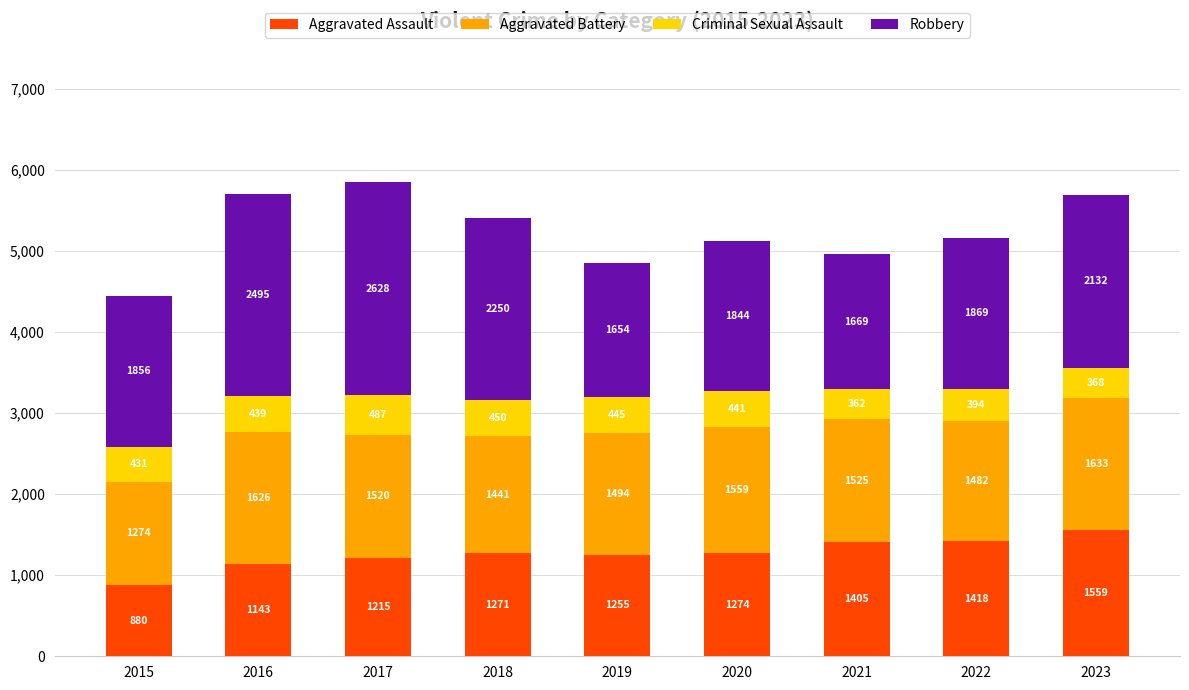

Reading right to left, list the values for the Aggravated Assault series.

2023=1559	2022=1418	2021=1405	2020=1274	2019=1255	2018=1271	2017=1215	2016=1143	2015=880